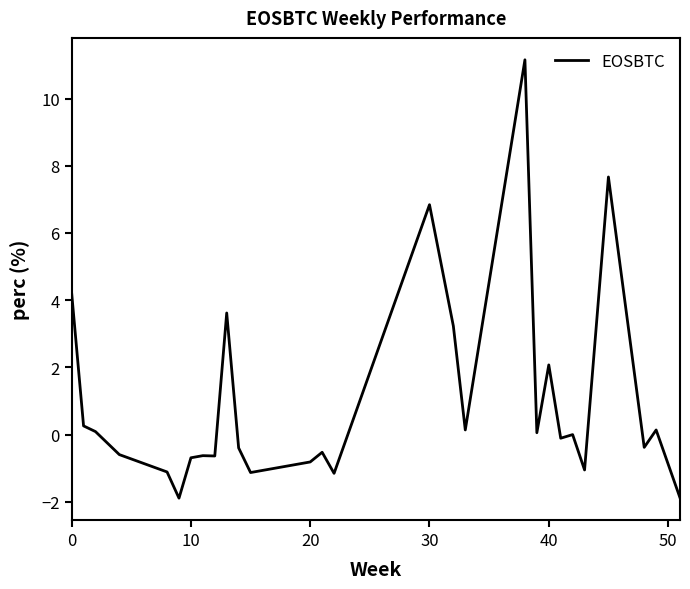

What is the smallest value displayed?

-1.9